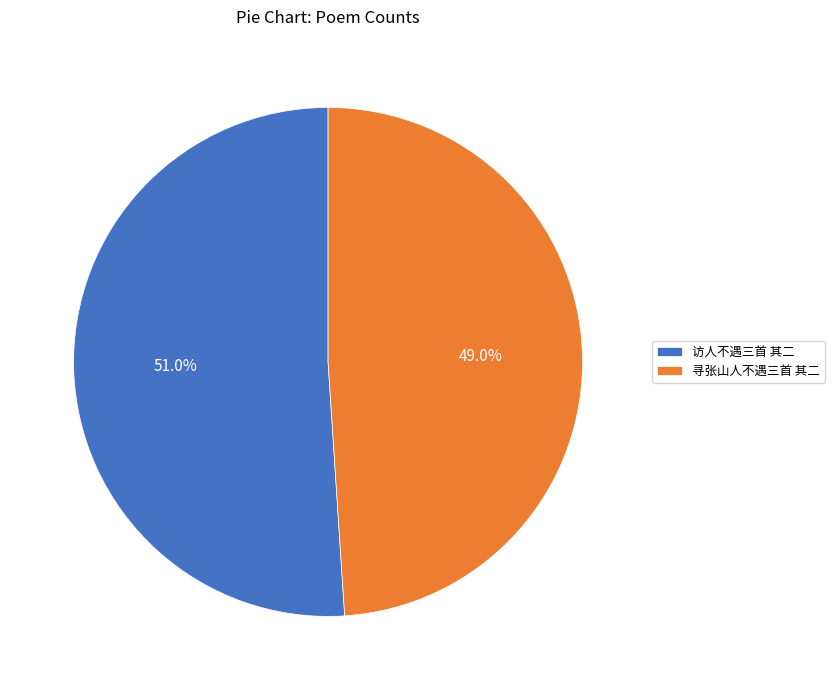

What percentage do 访人不遇三首 其二 and 寻张山人不遇三首 其二 together represent?

100.0%